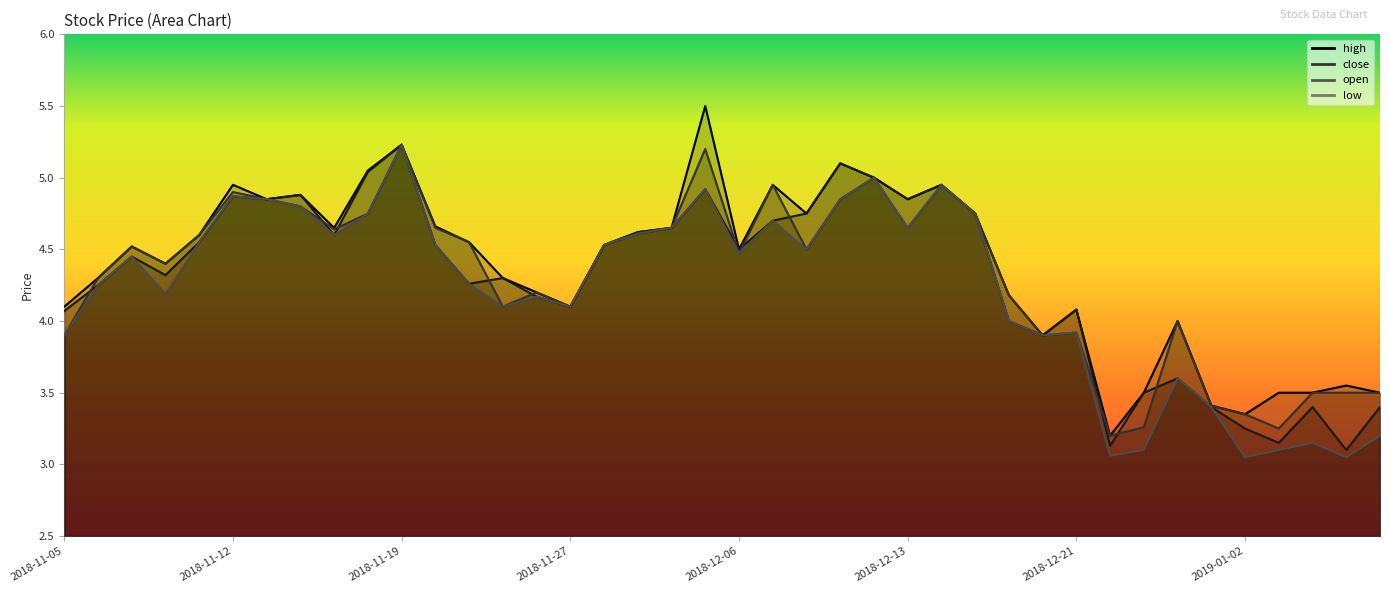

How many interior local peaks does the open series have?

10